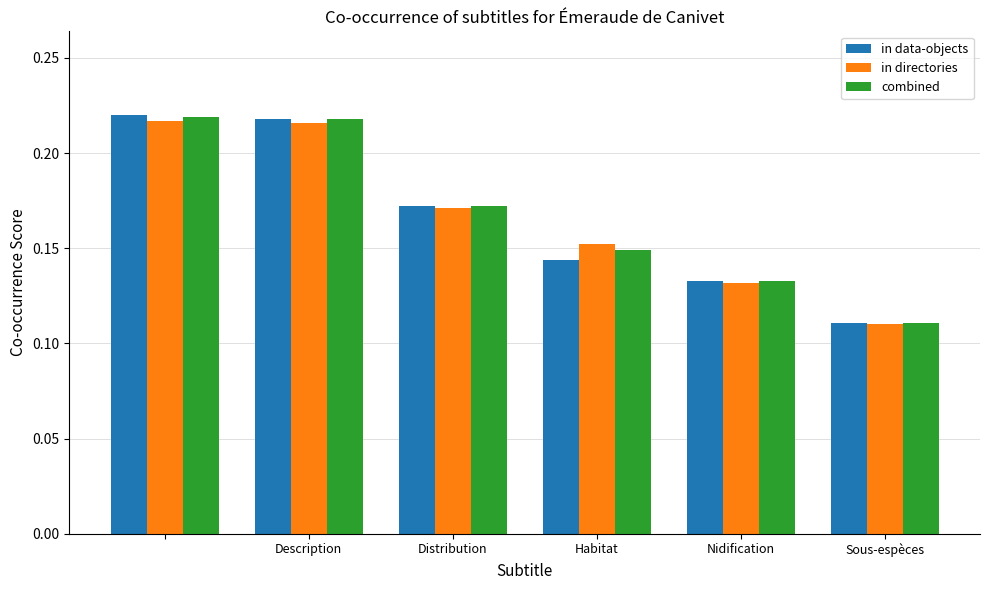

How many combined values are between 0 and 1?

6